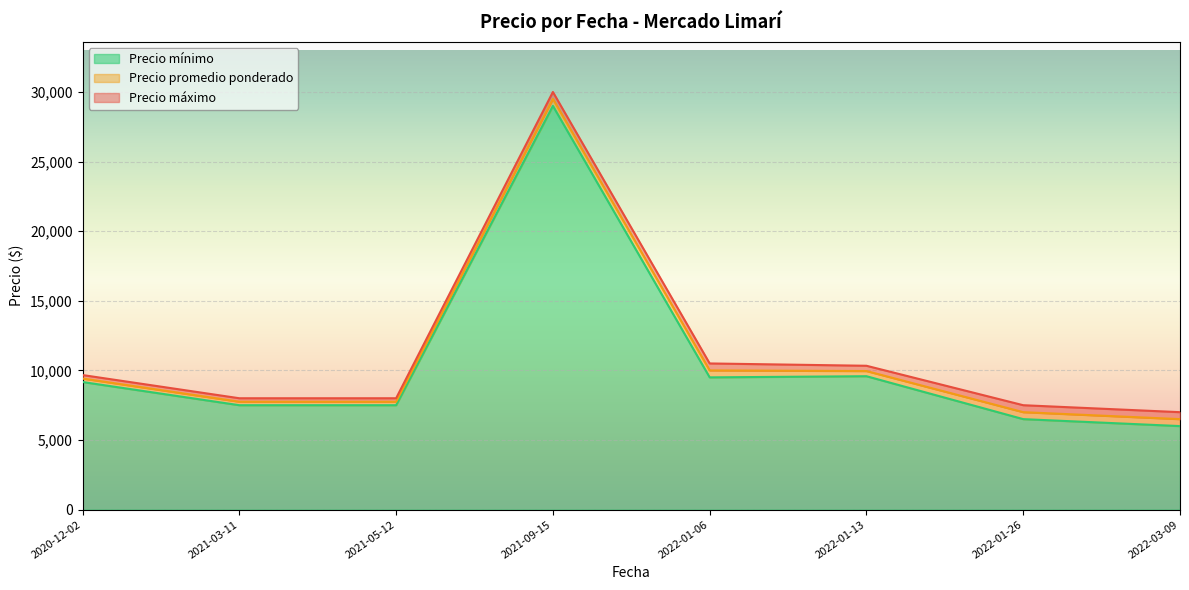

What is the difference between the maximum and minimum values in the Precio mínimo series?

23000.0